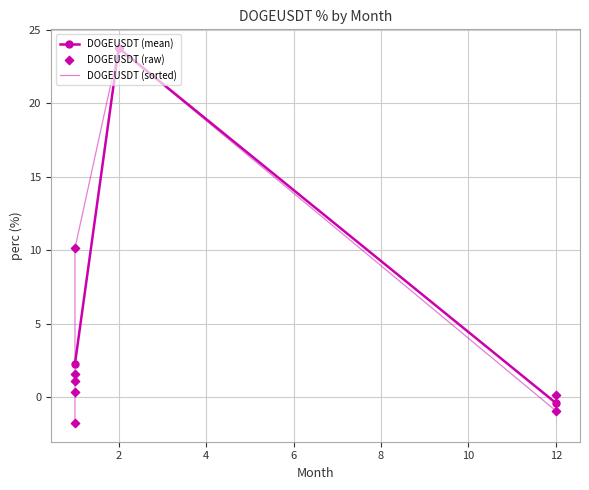

What is the change in value from 1 to 1?

-2.1